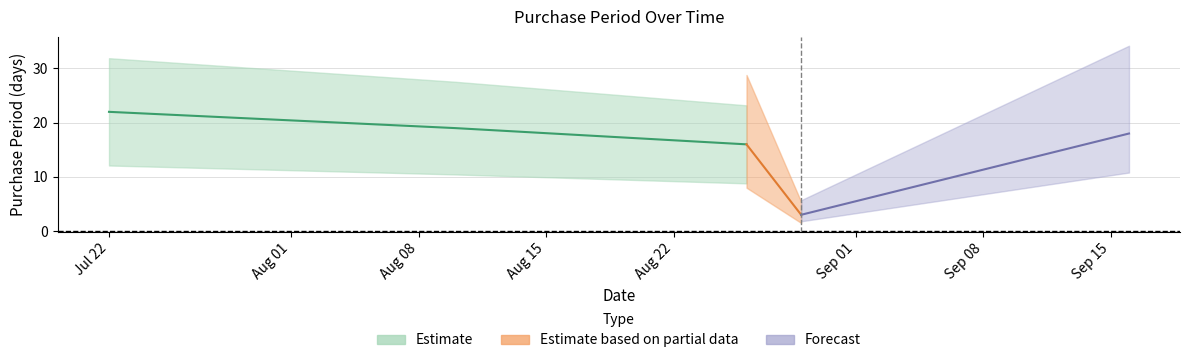

Which category has the highest value across all series?

2016-07-22